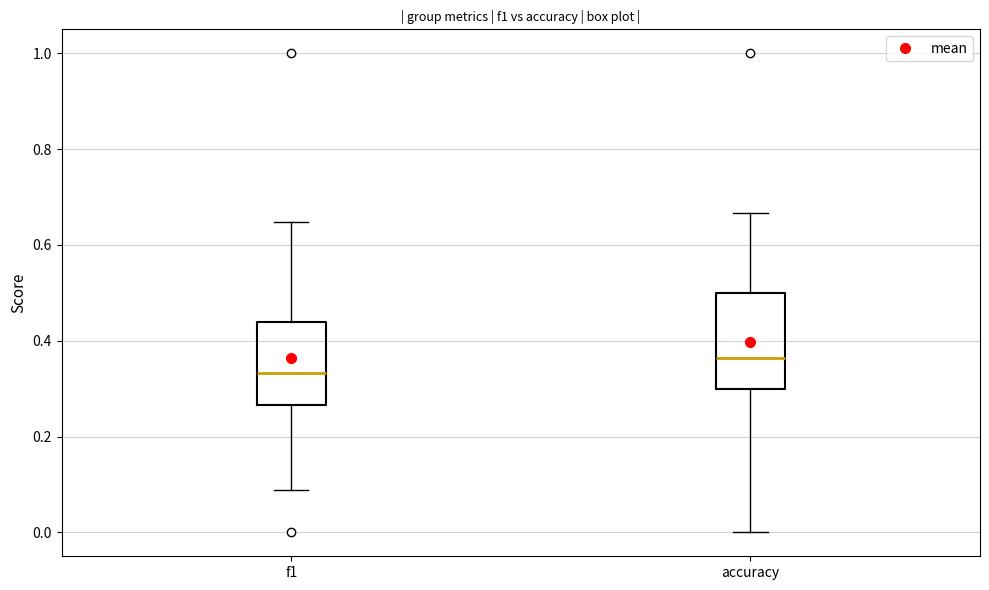

Which box's median line is the highest?

accuracy